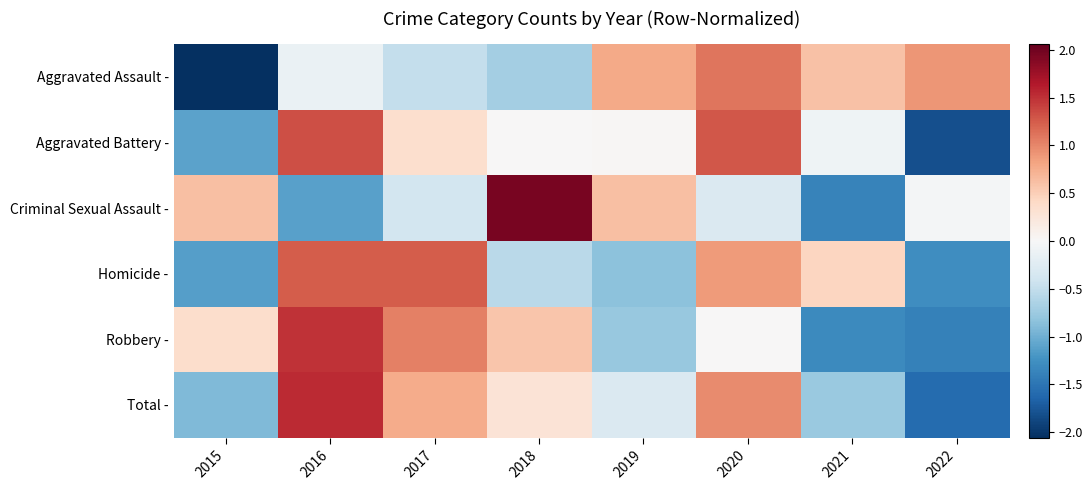

Reading left to right, what are all the values shown in this chart?

Aggravated Assault -: 2015=-2.1	2016=-0.1	2017=-0.5	2018=-0.7	2019=0.8	2020=1.1	2021=0.6	2022=0.9
Aggravated Battery -: 2015=-1.1	2016=1.3	2017=0.4	2018=0.0	2019=0.0	2020=1.3	2021=-0.1	2022=-1.8
Criminal Sexual Assault -: 2015=0.6	2016=-1.1	2017=-0.4	2018=2.0	2019=0.6	2020=-0.3	2021=-1.4	2022=-0.0
Homicide -: 2015=-1.1	2016=1.2	2017=1.2	2018=-0.6	2019=-0.8	2020=0.9	2021=0.4	2022=-1.3
Robbery -: 2015=0.4	2016=1.5	2017=1.0	2018=0.6	2019=-0.8	2020=0.0	2021=-1.3	2022=-1.4
Total -: 2015=-0.9	2016=1.5	2017=0.8	2018=0.3	2019=-0.3	2020=1.0	2021=-0.8	2022=-1.6